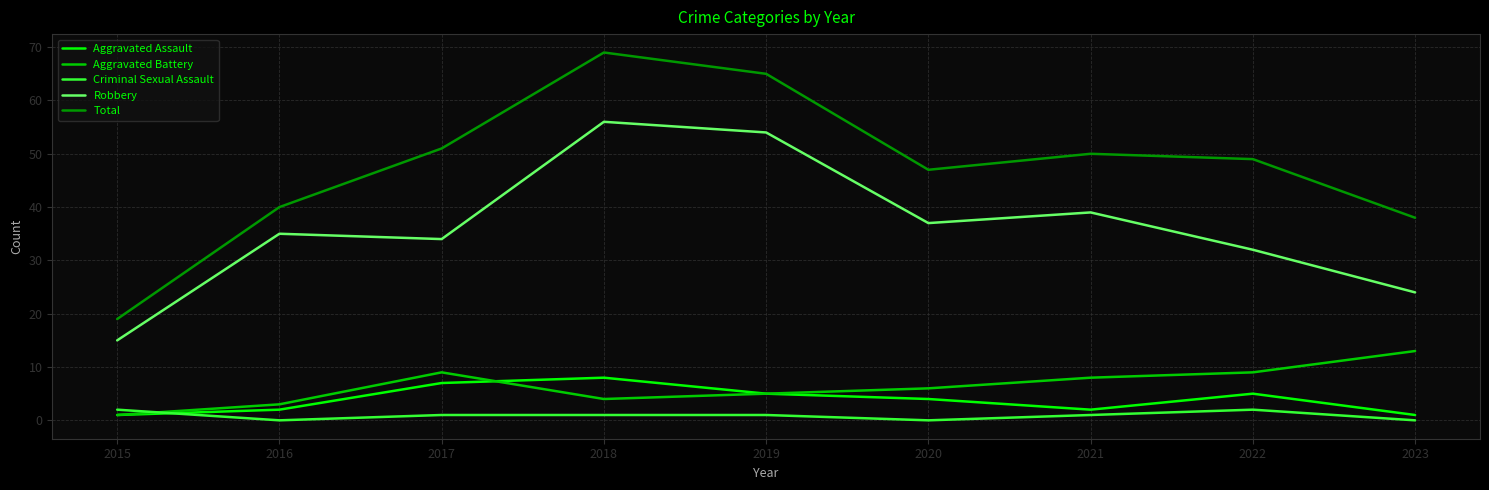

What is the difference between the highest and lowest values at 2020?

47